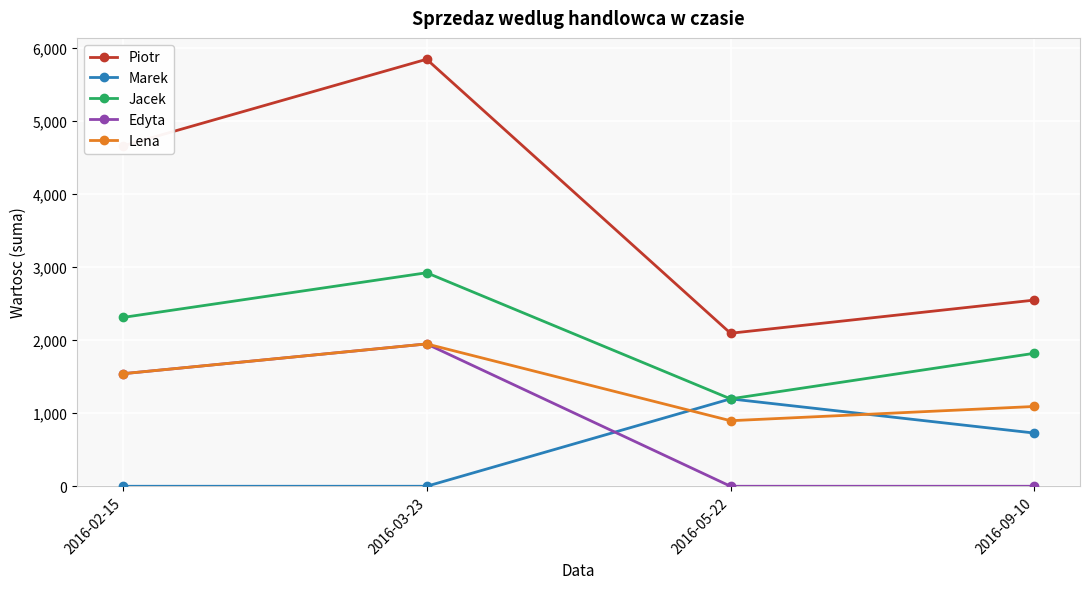

What is the label of the 1st point from the left?

2016-02-15